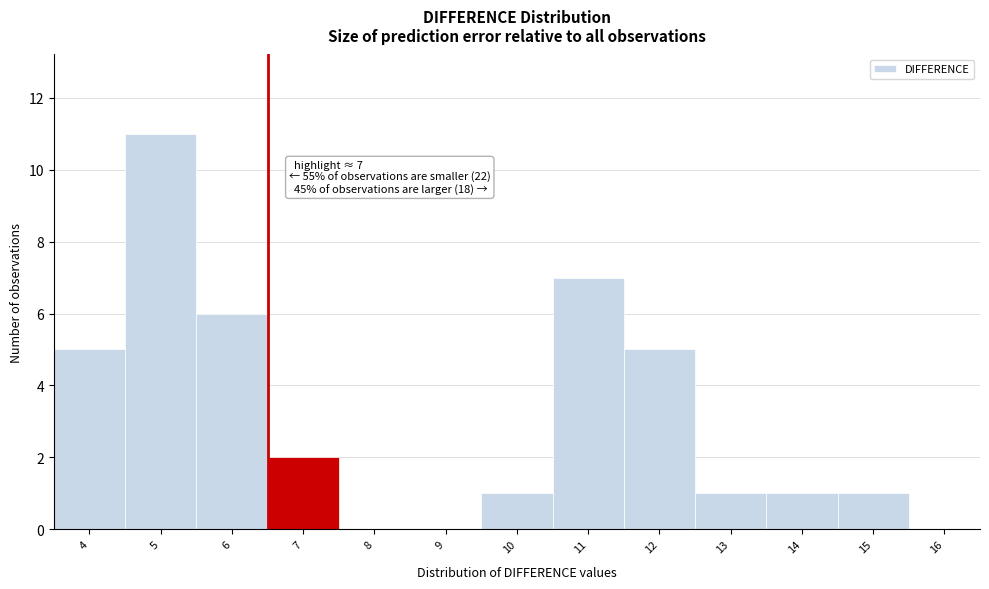

Which label corresponds to the largest value in the chart?

5